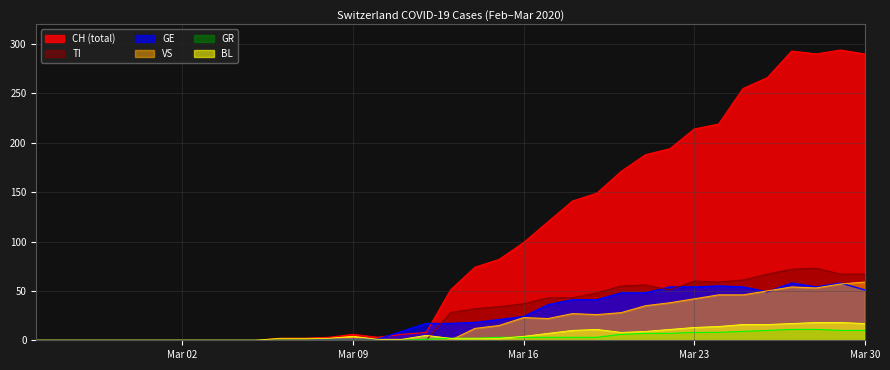

At how many categories does at least one series exceed 45?

18